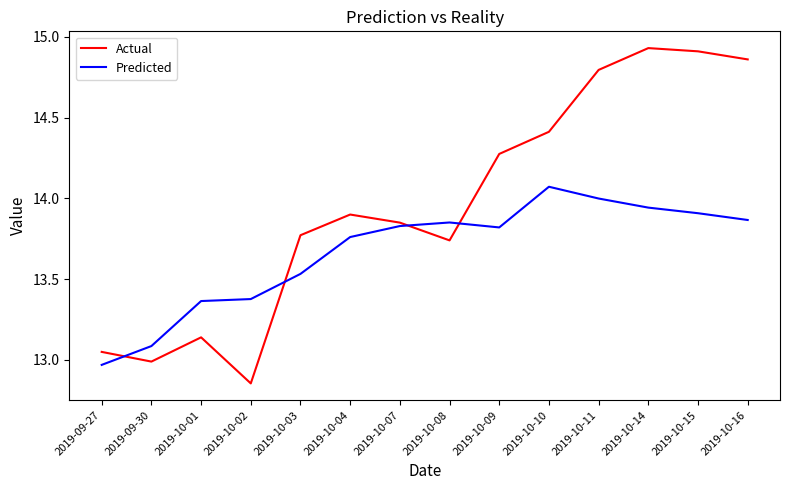

Which category has the lowest value across all series?

2019-10-02